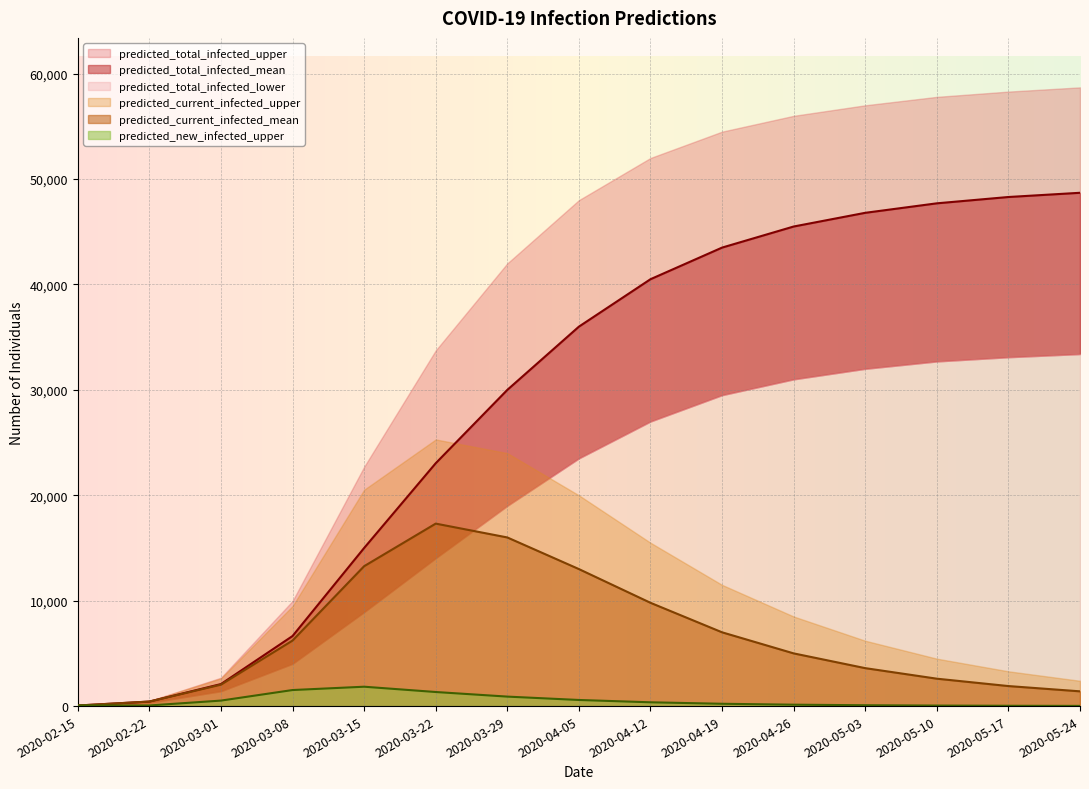

How many lines are shown in the chart?

3